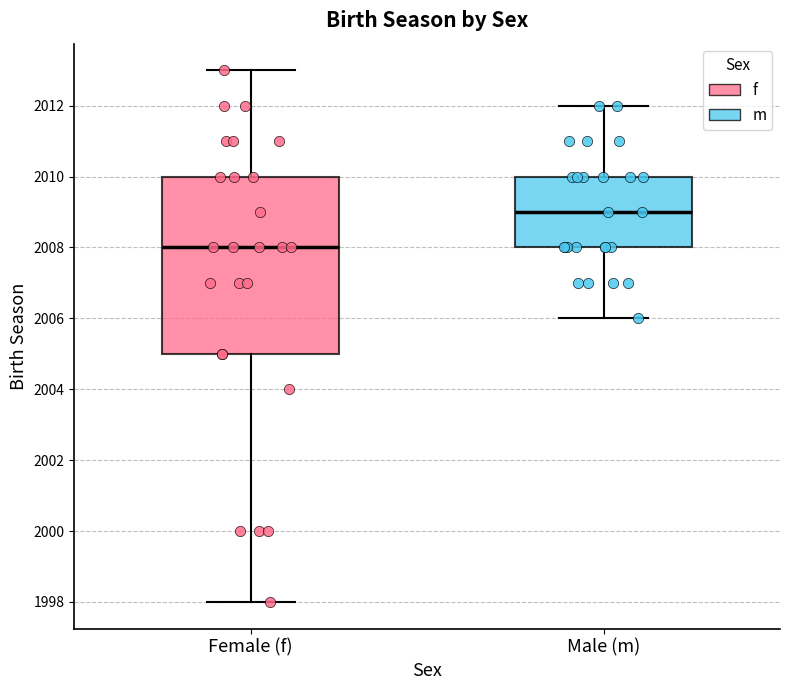

Which box has the highest median line?

Male (m)